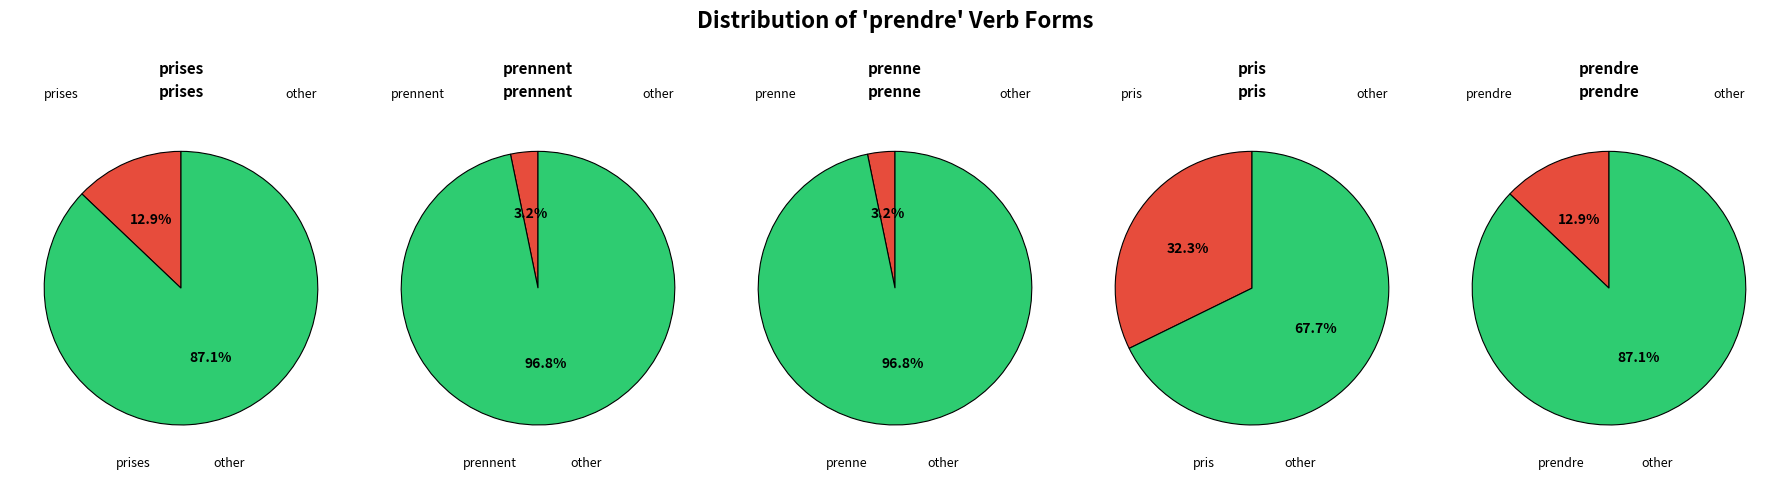

True or false: pris accounts for 32% of the total.

True